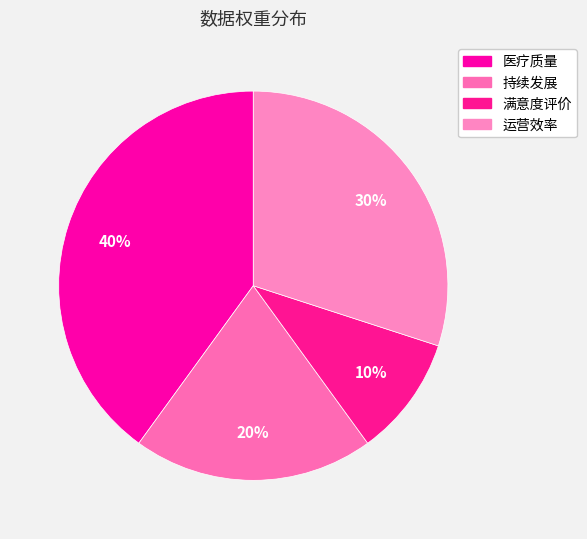

To the nearest percent, what is the combined percentage of 持续发展 and 医疗质量?

60%